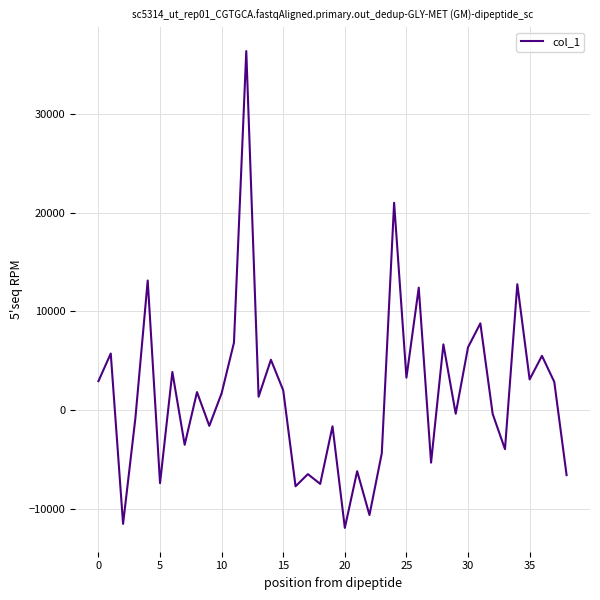

What is the maximum value shown in the chart?

36400.2